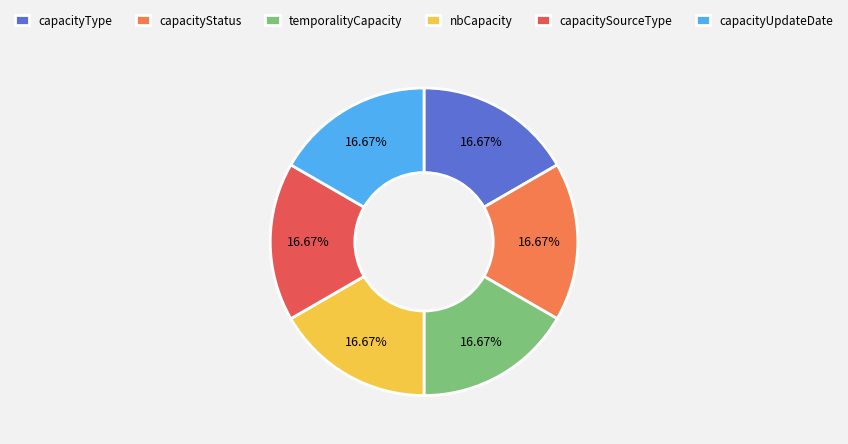

Count the number of slices in the pie.

6